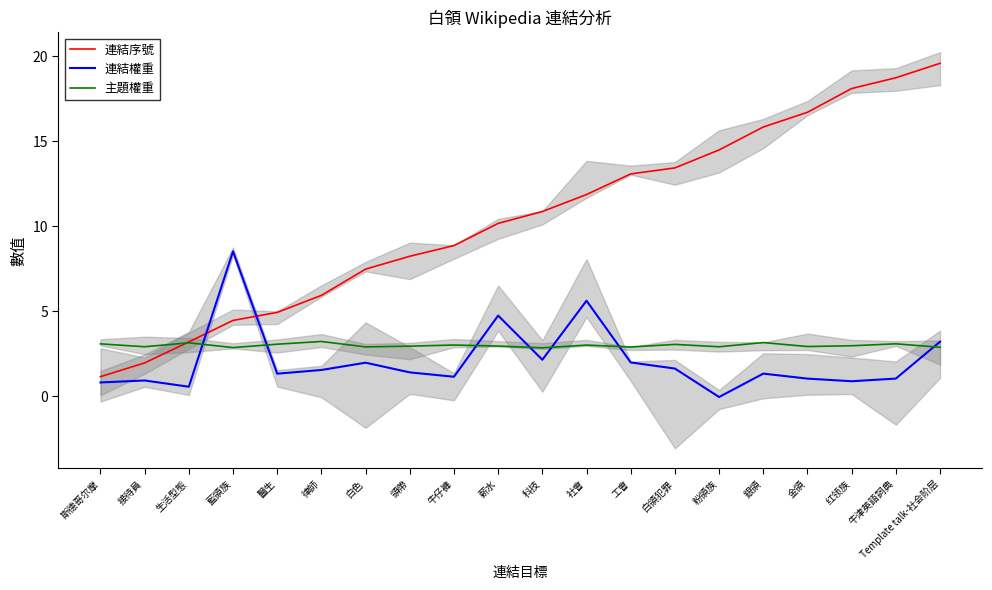

Where is 主題權重 nearest to the value 3?

社會